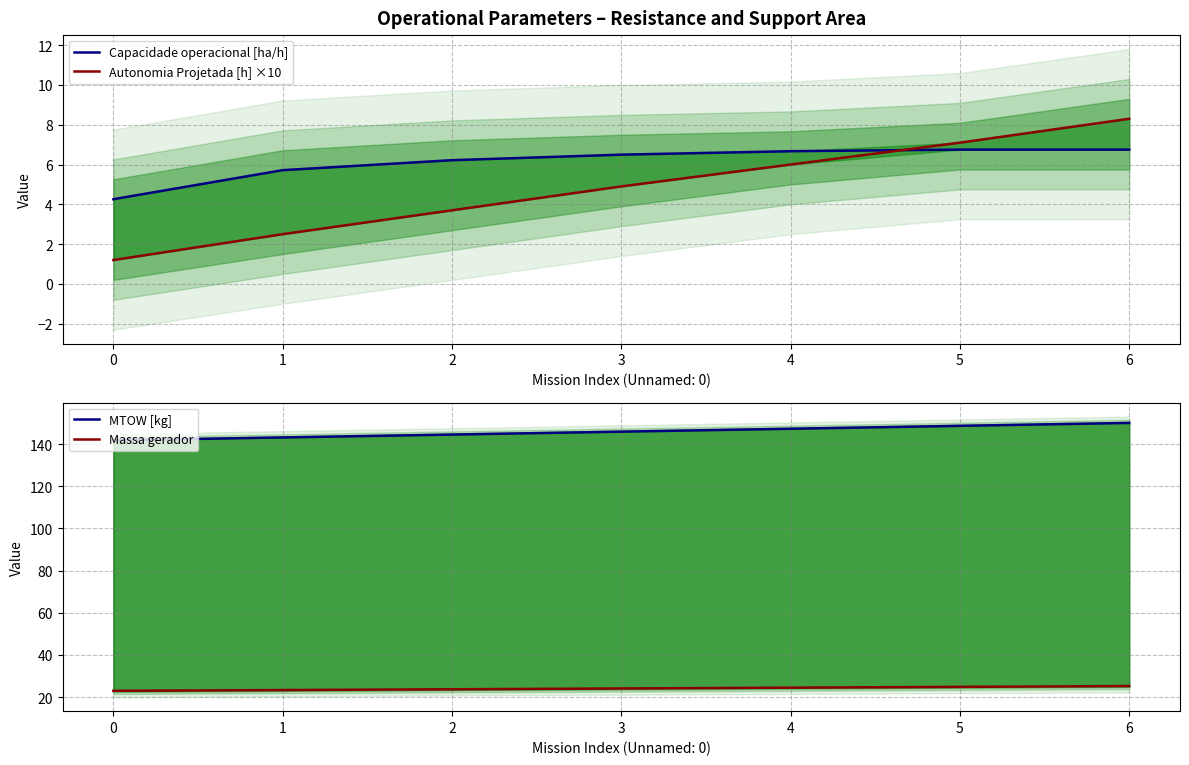

What is the maximum value shown in the chart?

150.1